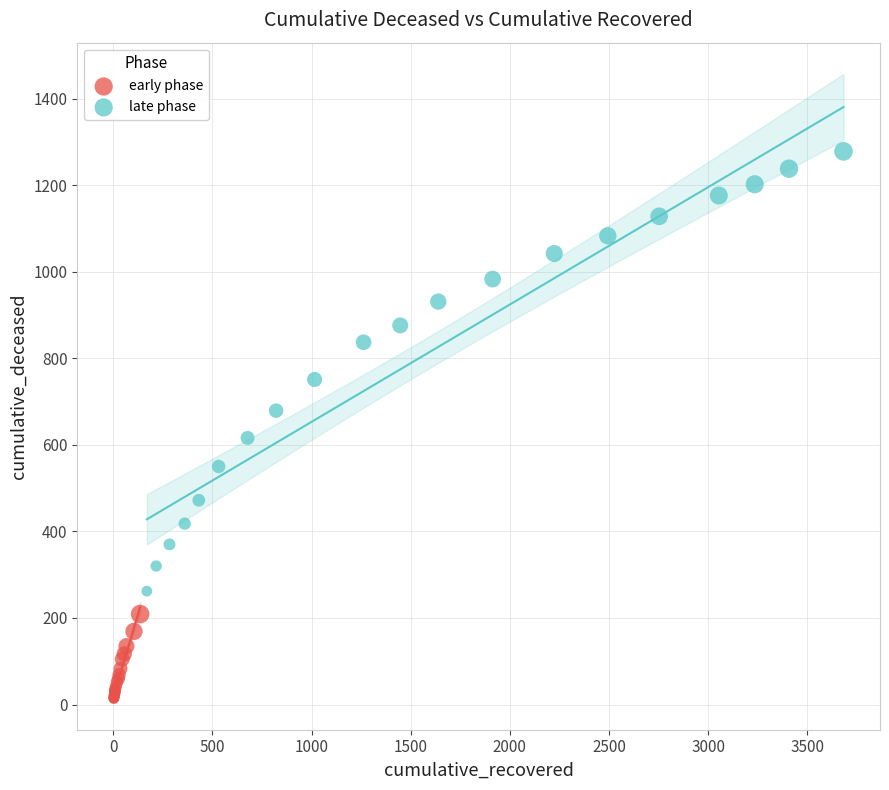

Which series reaches the minimum Y coordinate?

early phase